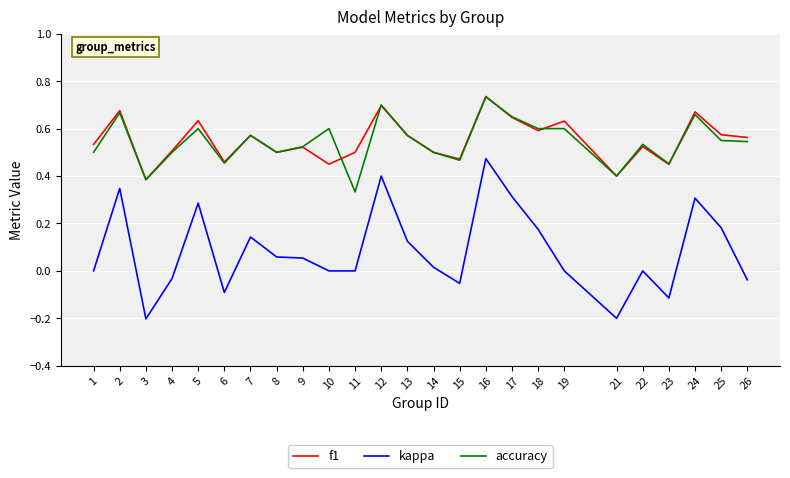

The value of f1 at 16 is 0.7. True or false?

True